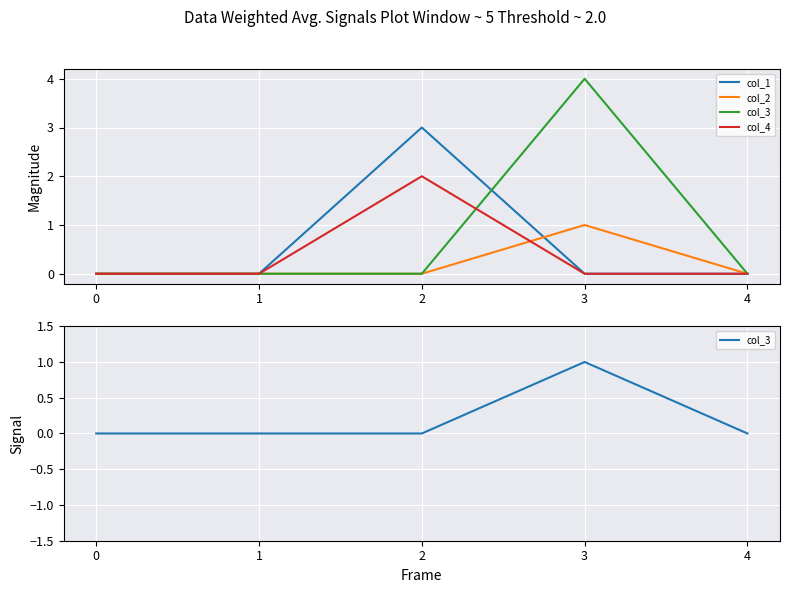

What is the difference between the maximum and minimum values in the col_1 series?

3